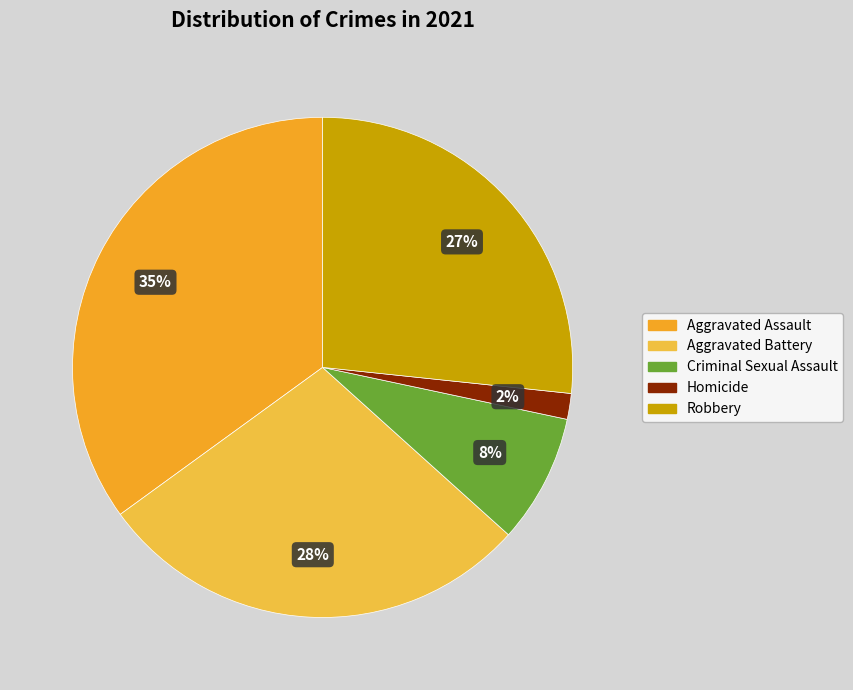

To the nearest percent, what percentage of the pie is Homicide?

2%